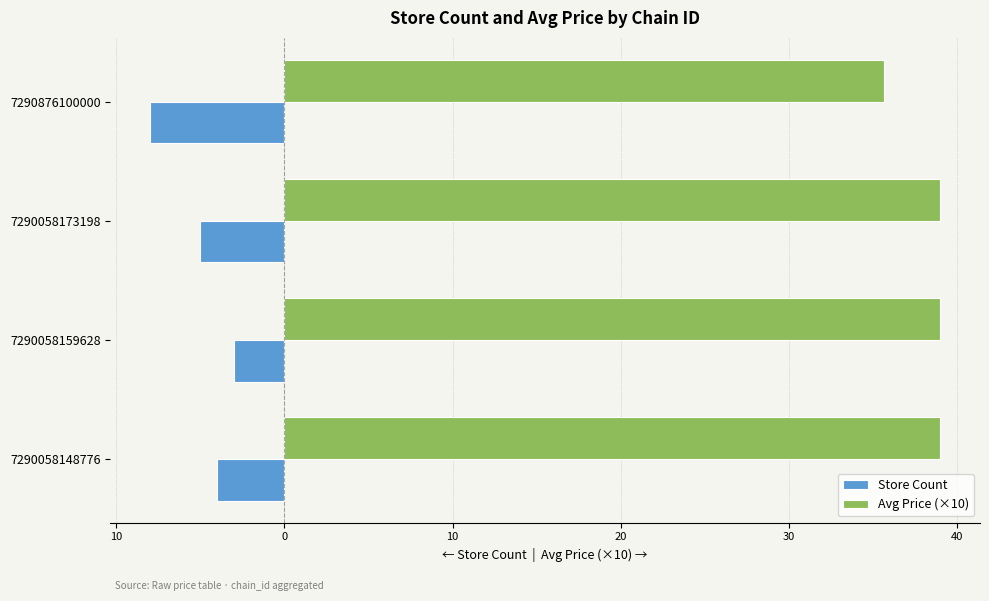

How many Avg Price (×10) values are between 39 and 40?

3